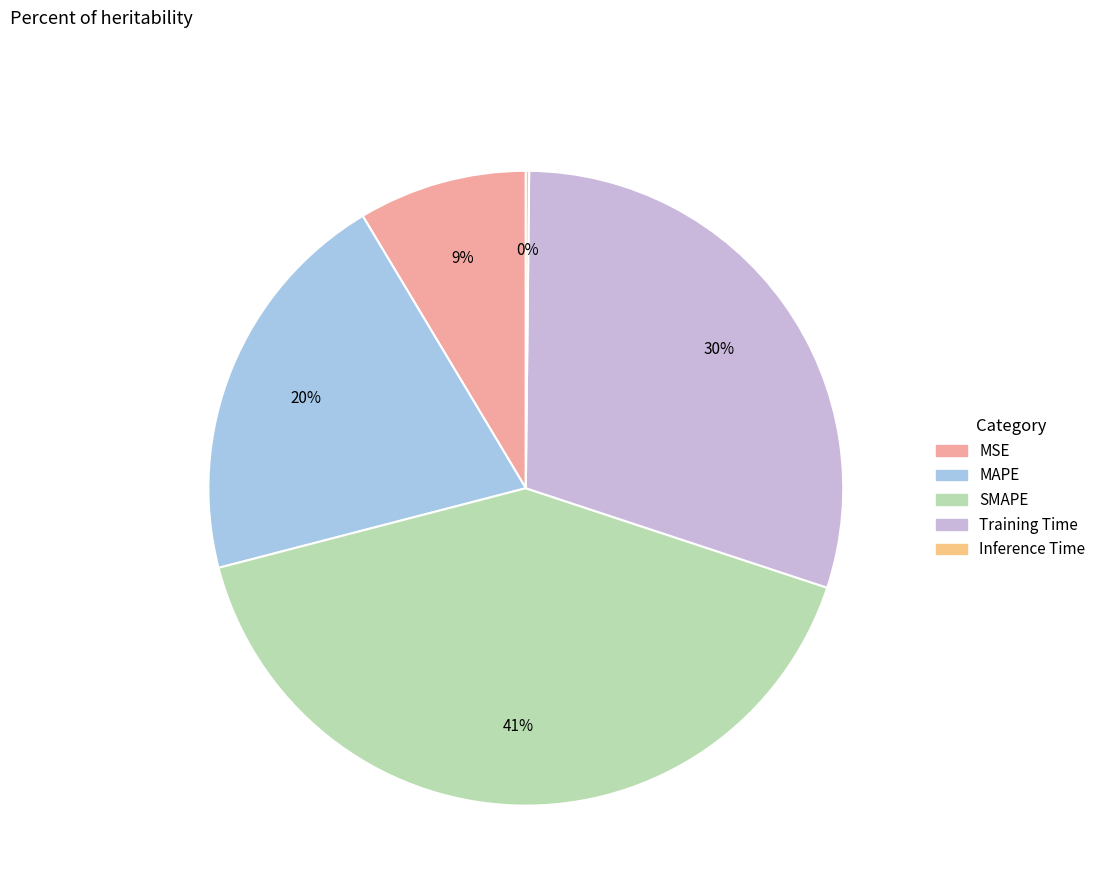

Which slice is the largest?

SMAPE